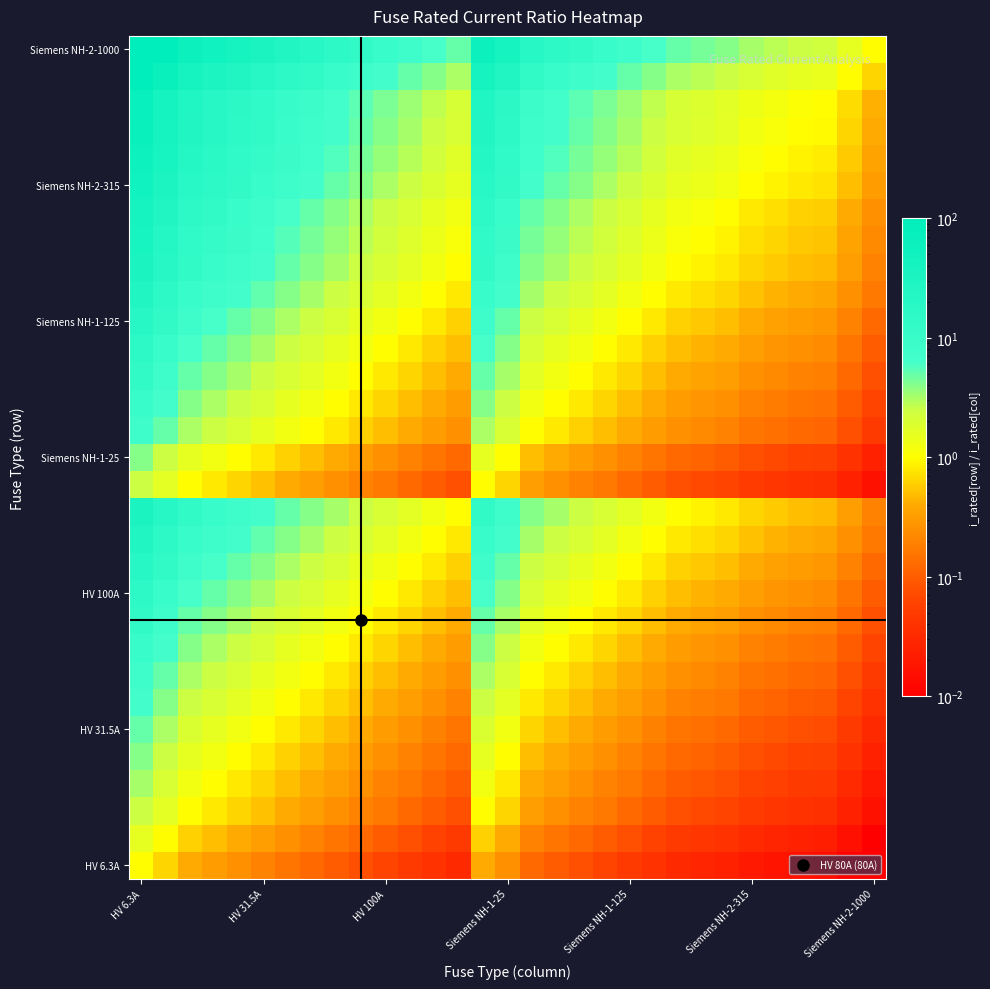

Count the number of categories in the chart.

31